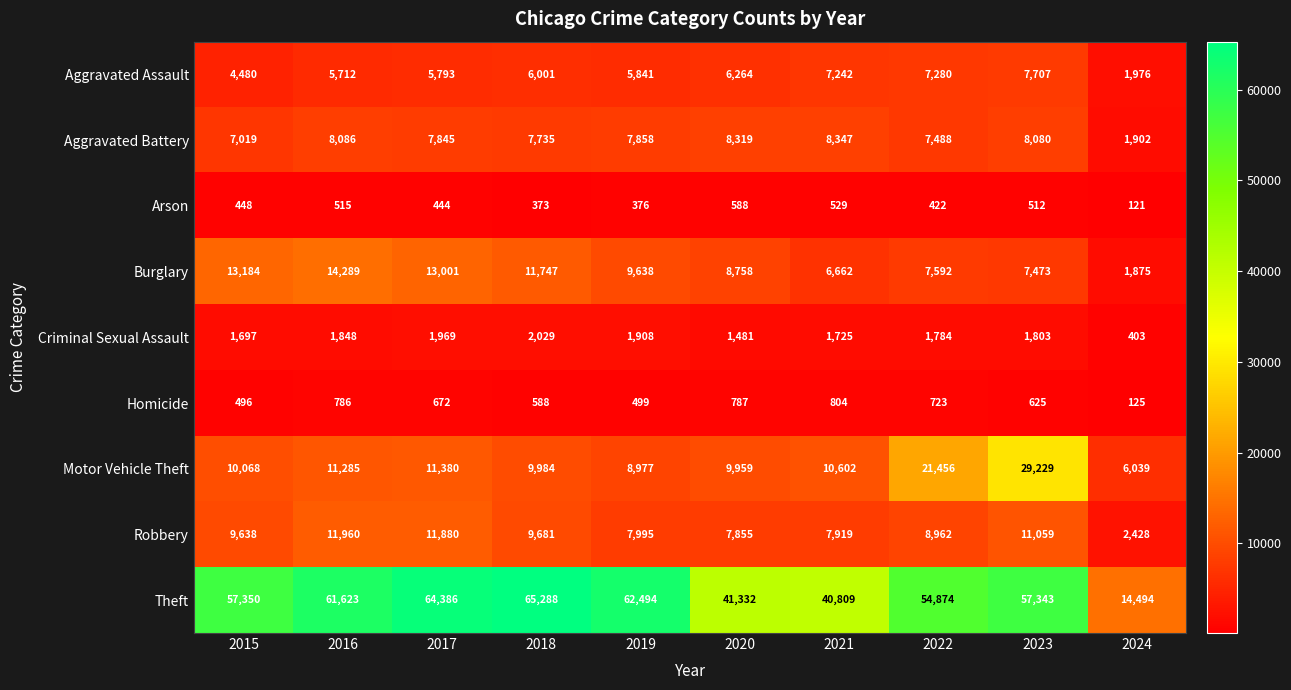

Is it true that Aggravated Battery equals 12199 at 2016?

False